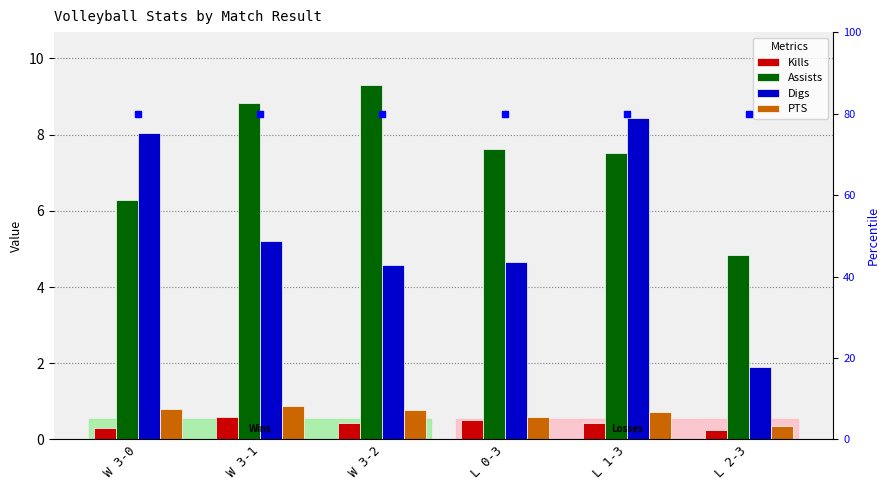

Is it true that Assists equals 9.3 at W 3-2?

True